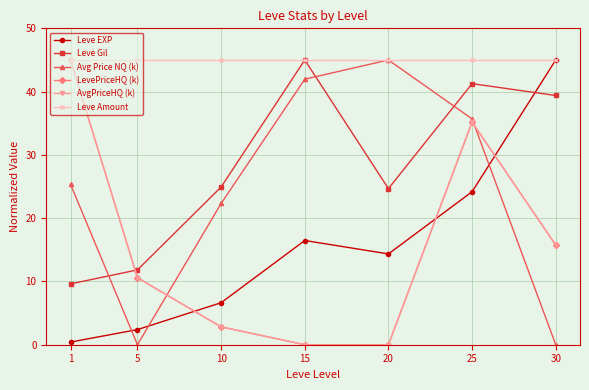

What is the sum of the AvgPriceHQ (k) values at 15 and 25?

35.2